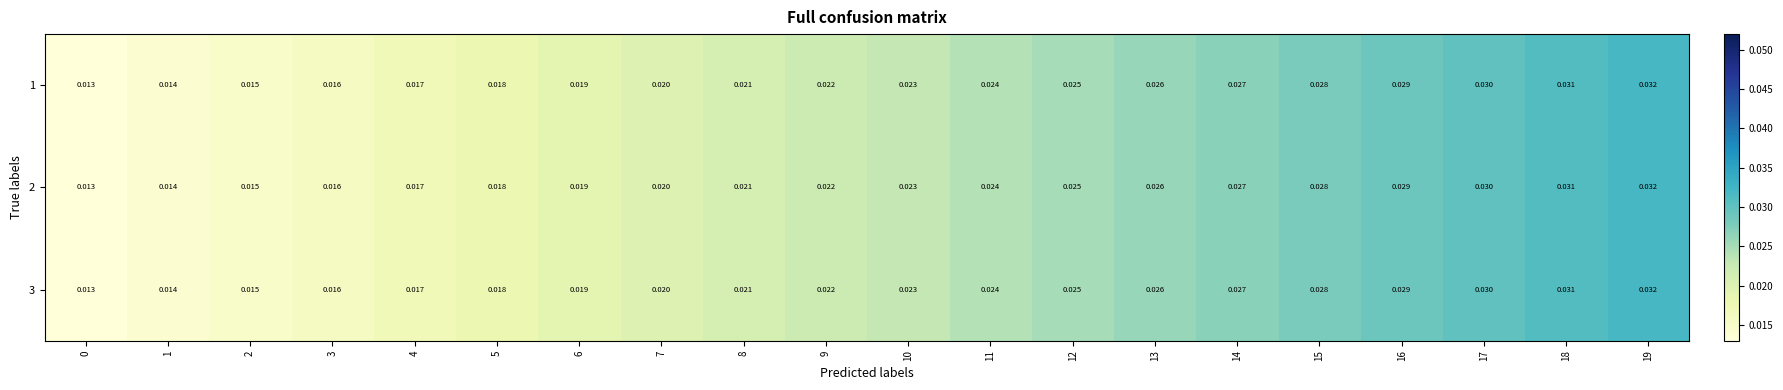

Is the value of 1 at 3 greater than the value of 3 at 8?

No